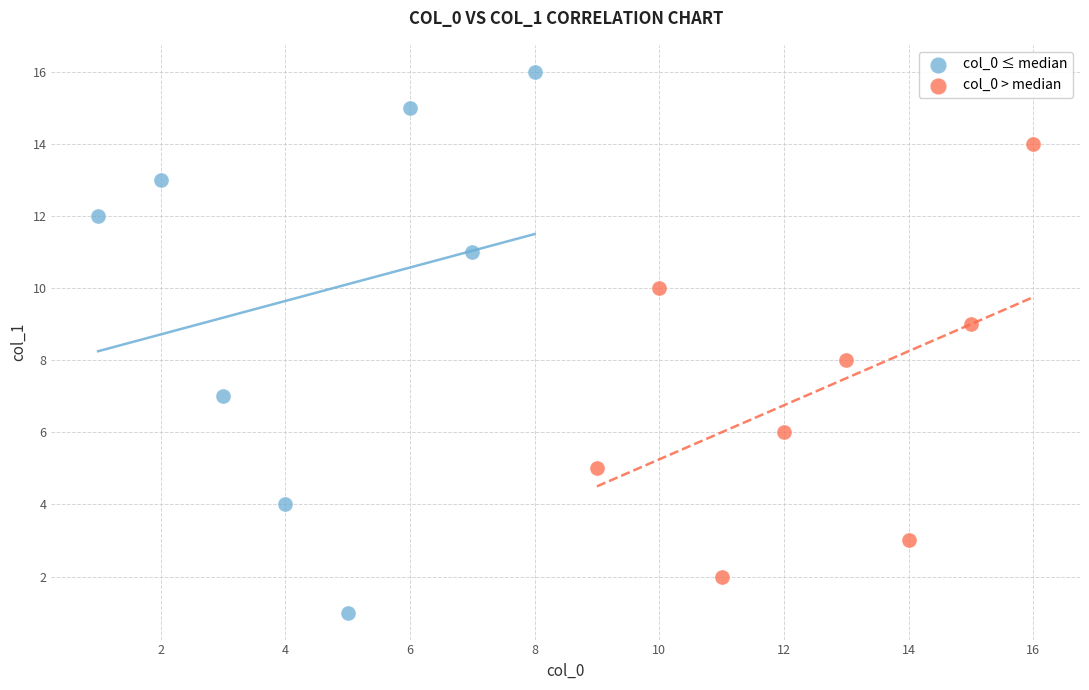

Which series contains the highest Y value?

col_0 ≤ median